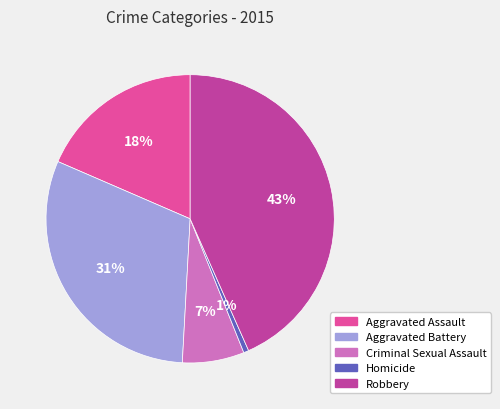

How many slices are in this pie chart?

5